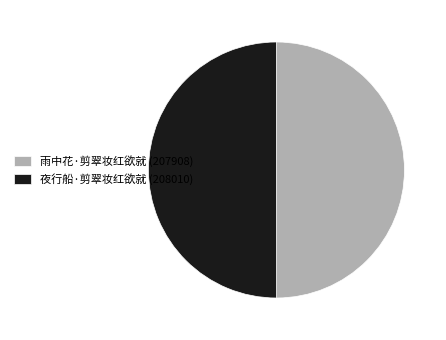

What is the ratio of the value at 雨中花·剪翠妆红欲就 (207908) to the value at 夜行船·剪翠妆红欲就 (208010)?

1.0